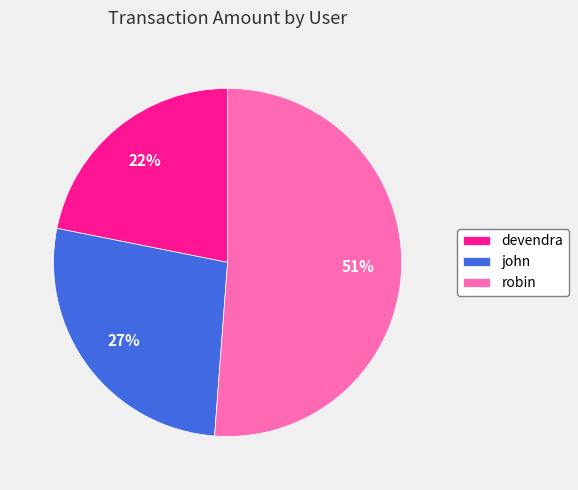

How many segments does this pie chart have?

3